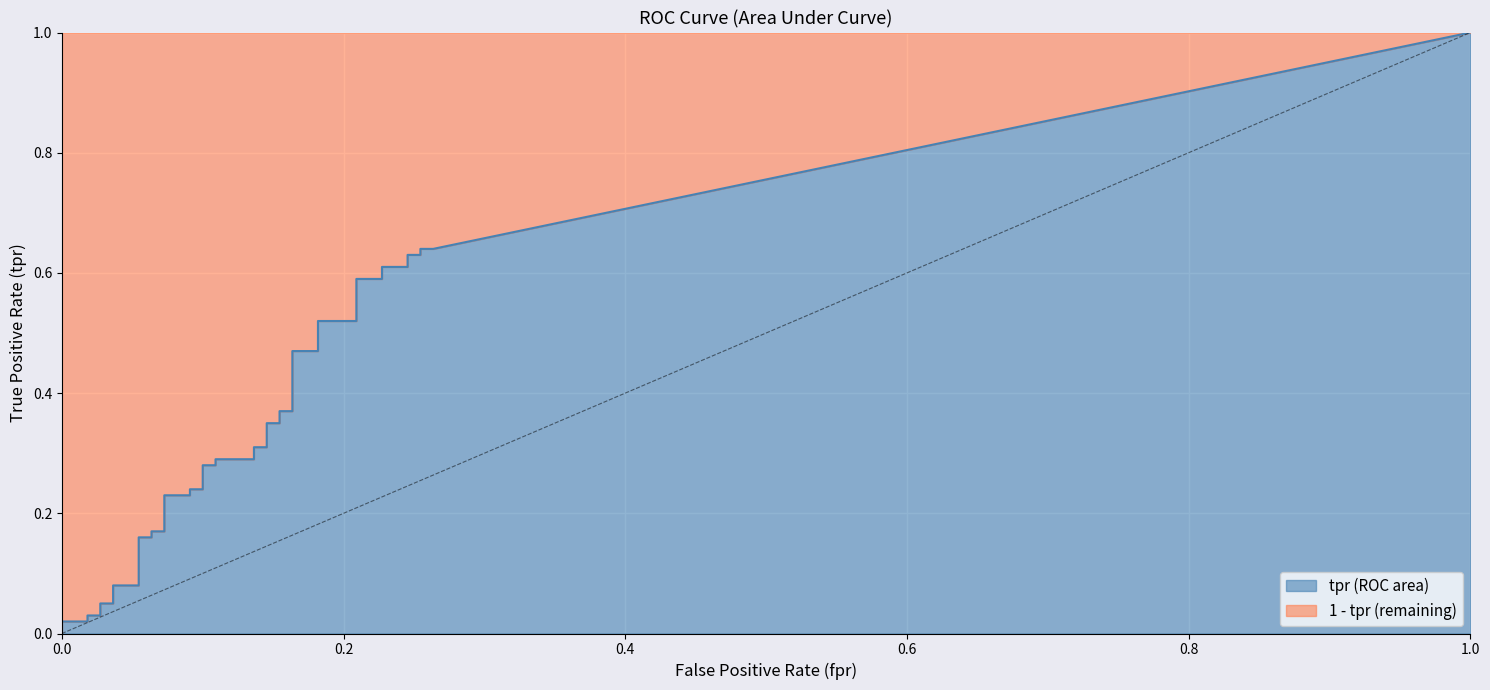

True or false: fpr and tpr cross at least once.

False